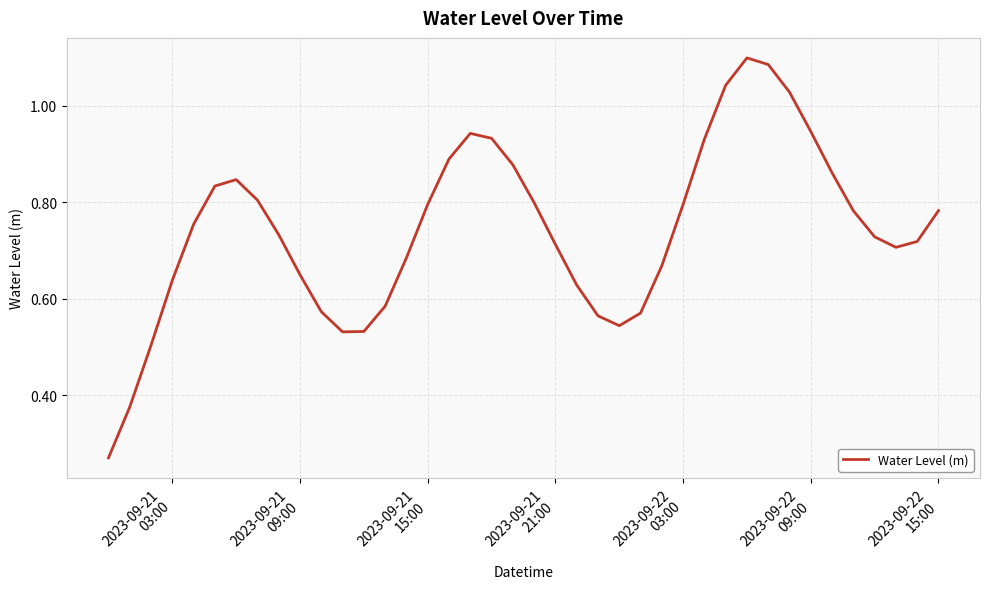

True or false: the data has more than 1 interior local peaks.

True